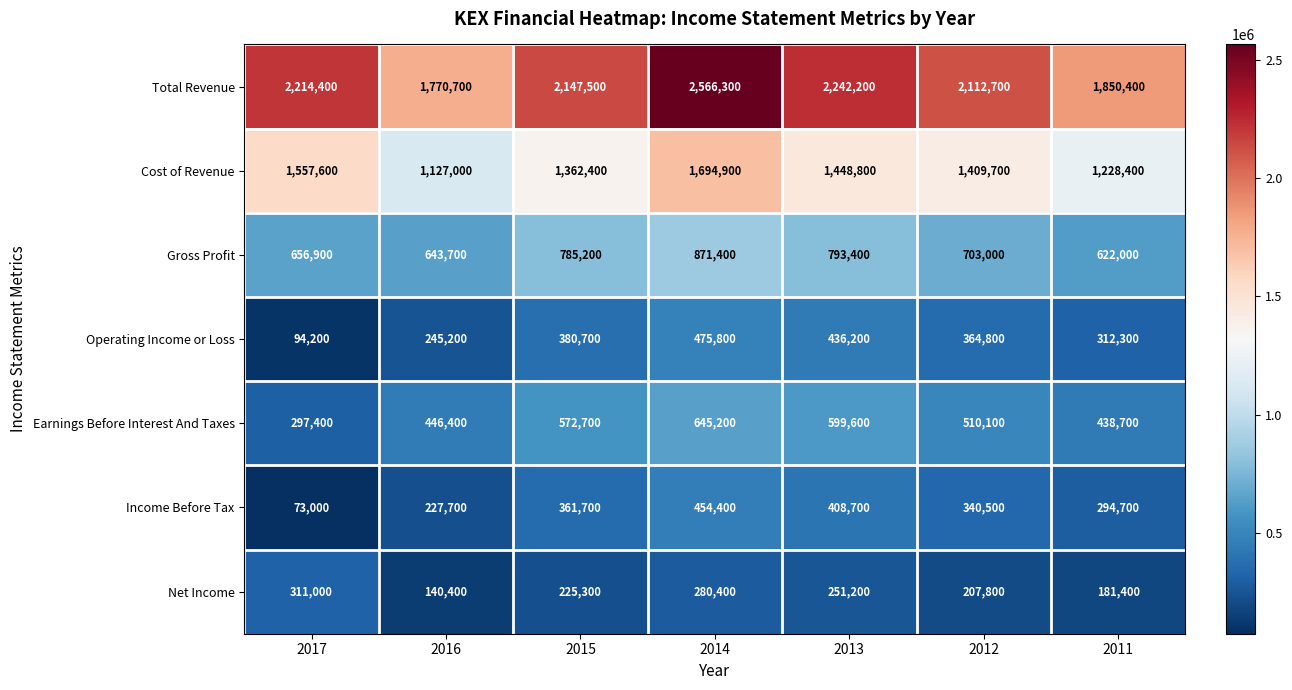

Which series has the largest total across all categories?

Total Revenue